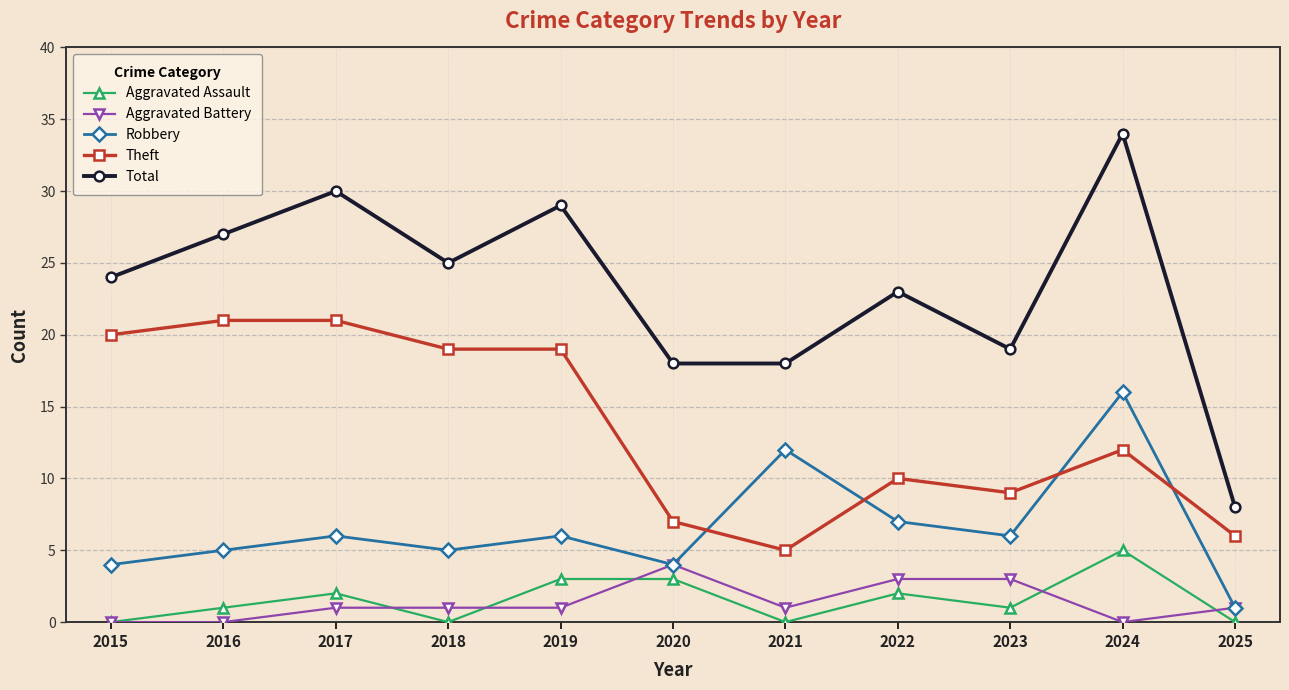

In Robbery, how many points are higher than both neighbors (excluding endpoints)?

4